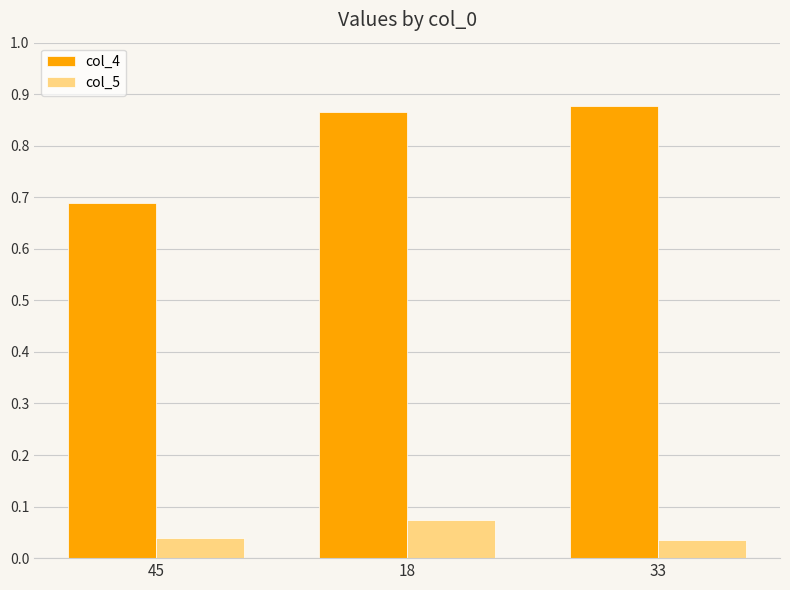

Rank the series at 45 from lowest to highest value.

col_5, col_4